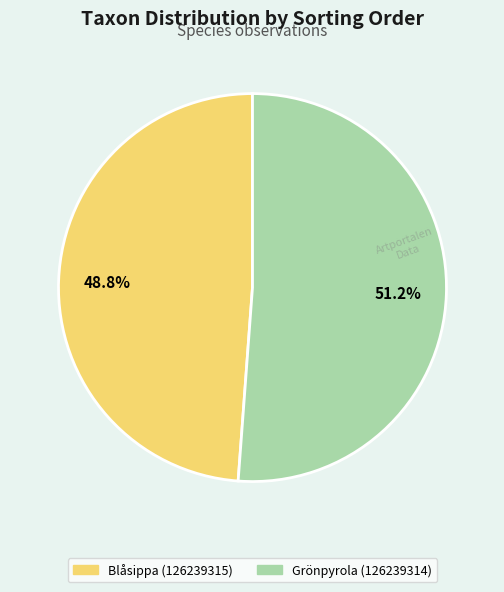

How many slices are in this pie chart?

2